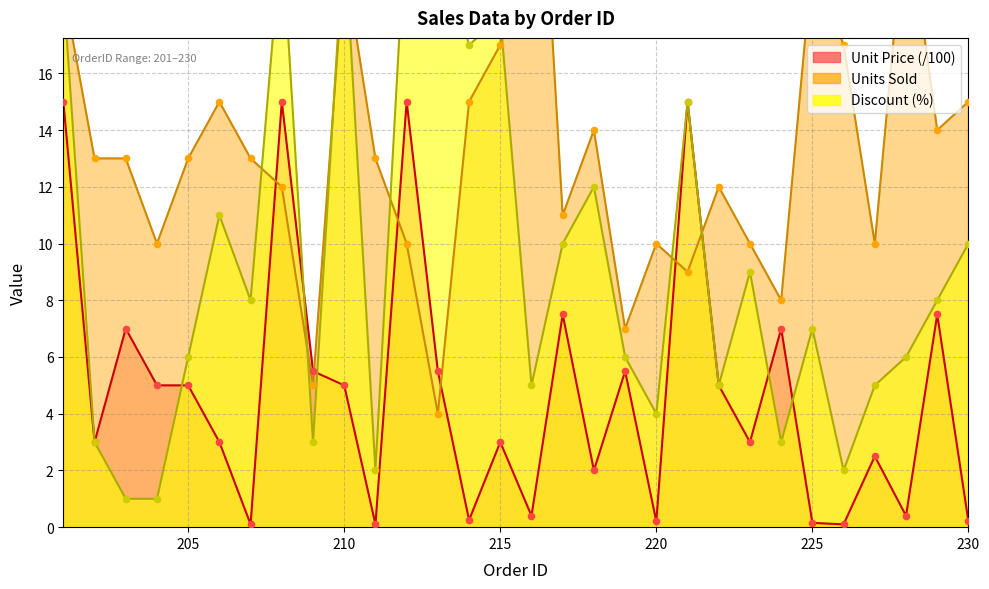

What is the total value across all series at 217?

28.5